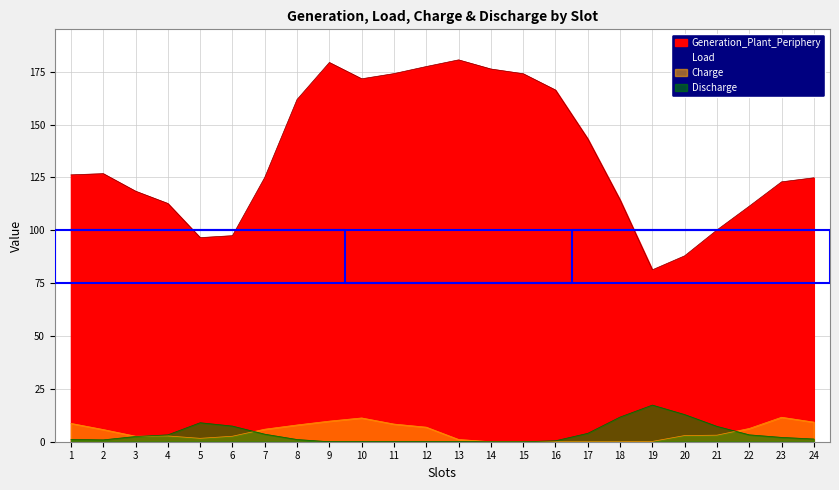

What is the value of the Charge point at the 10th from the left?

11.2